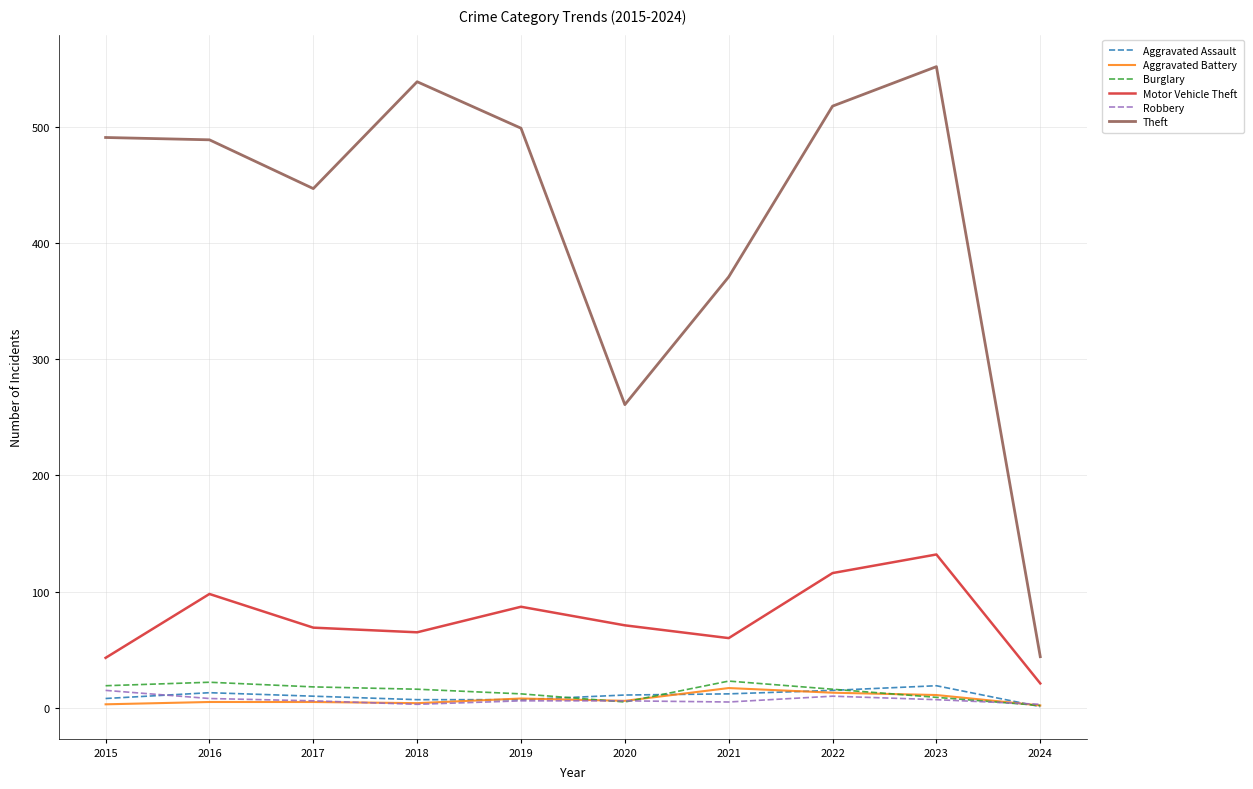

What is the maximum value for Motor Vehicle Theft?

132